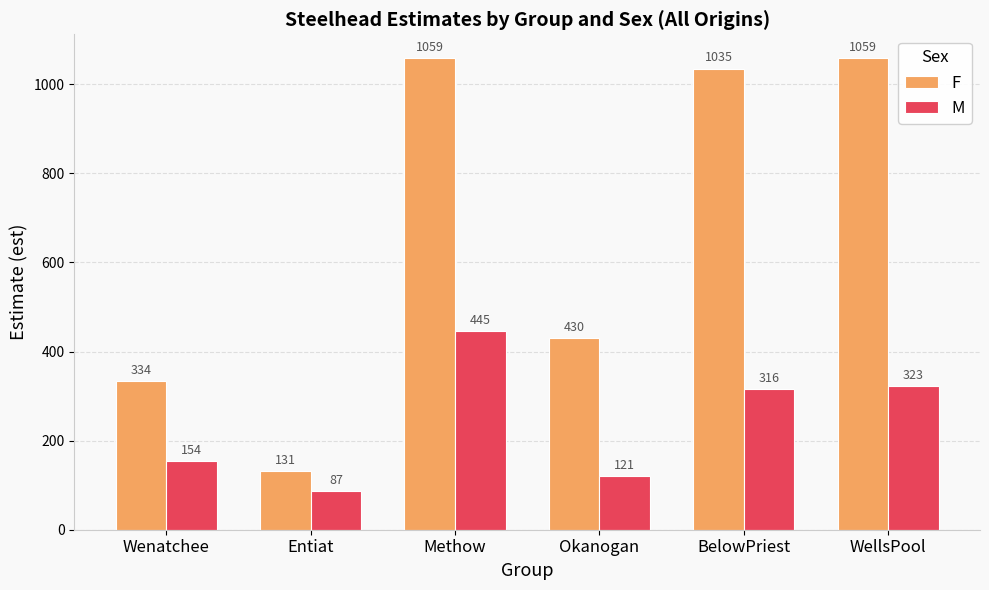

Reading left to right, transcribe all the data shown in this chart.

F: 334	131	1059	430	1035	1059
M: 154	87	445	121	316	323